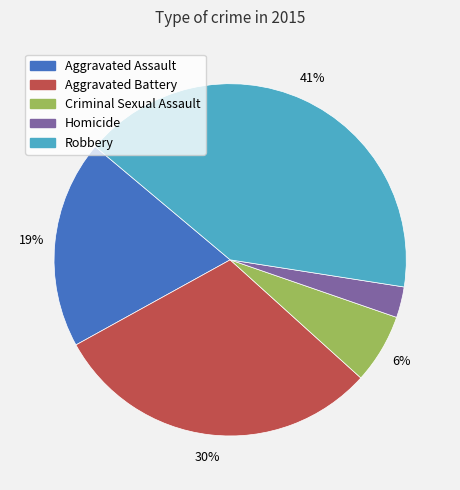

Do Aggravated Assault and Criminal Sexual Assault together represent more than half of the pie?

No